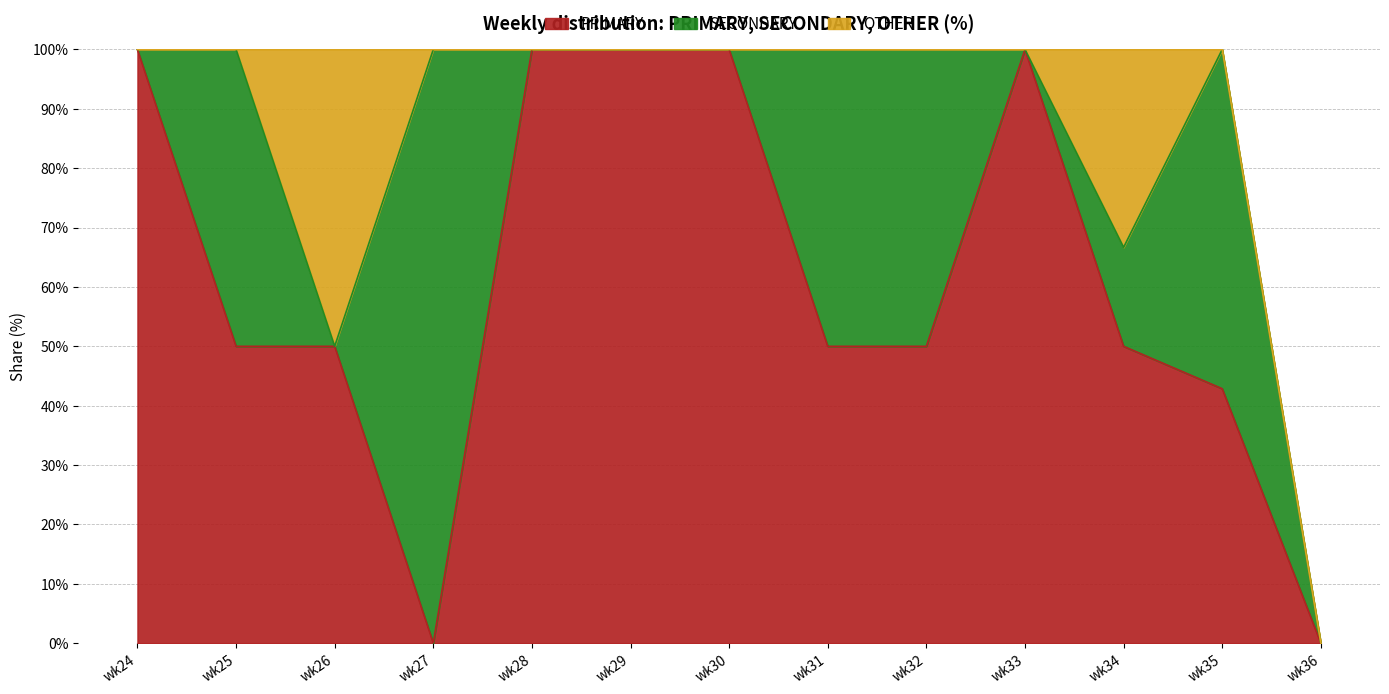

Between wk24 and wk27, which is larger?

wk24